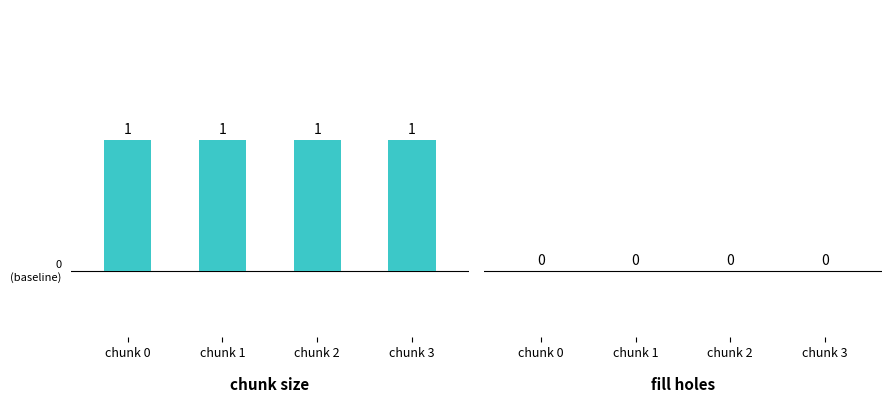

At how many categories does at least one series exceed 0?

4